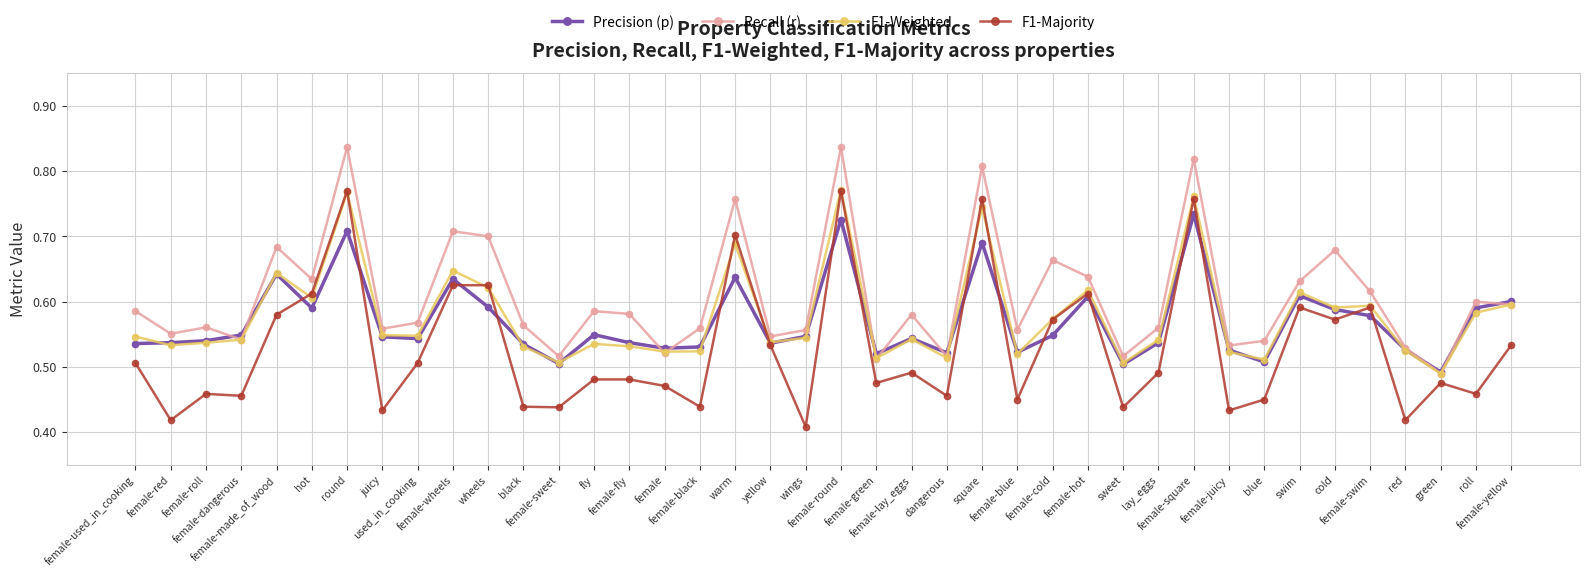

What is the total value across all series at sweet?

2.0